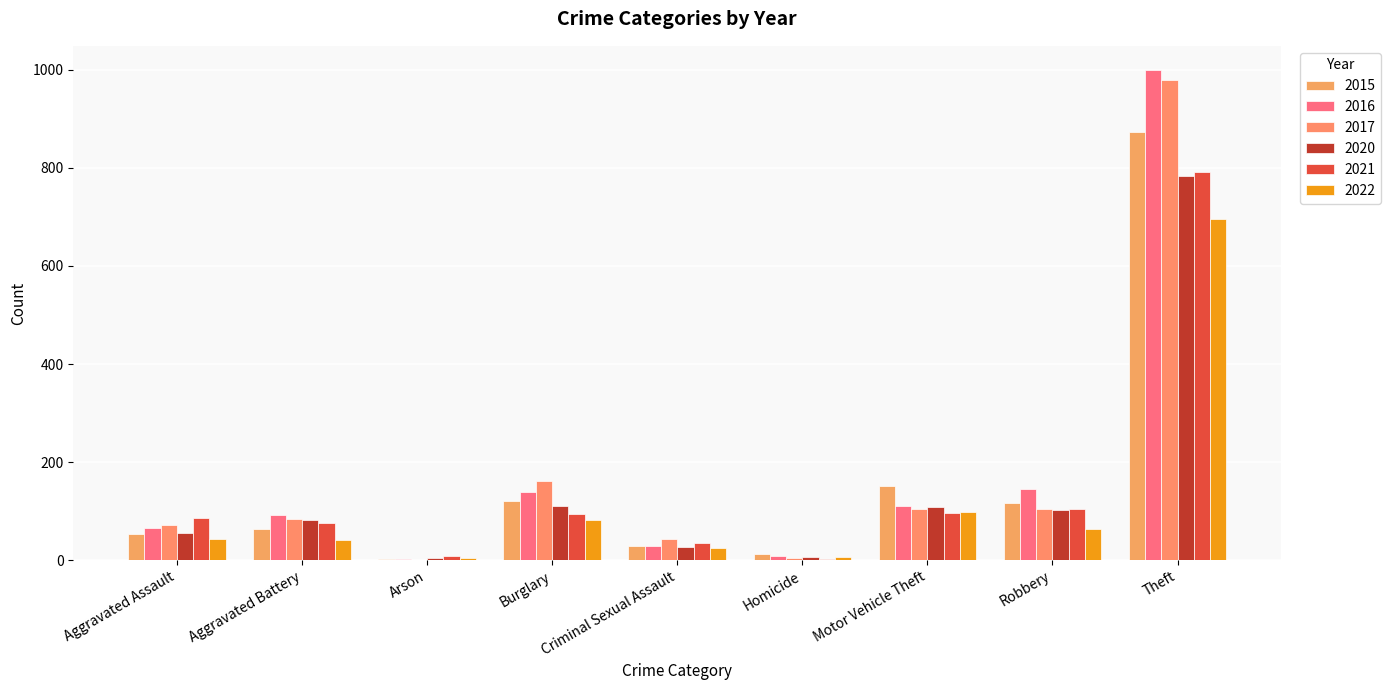

How many series are shown in this chart?

6